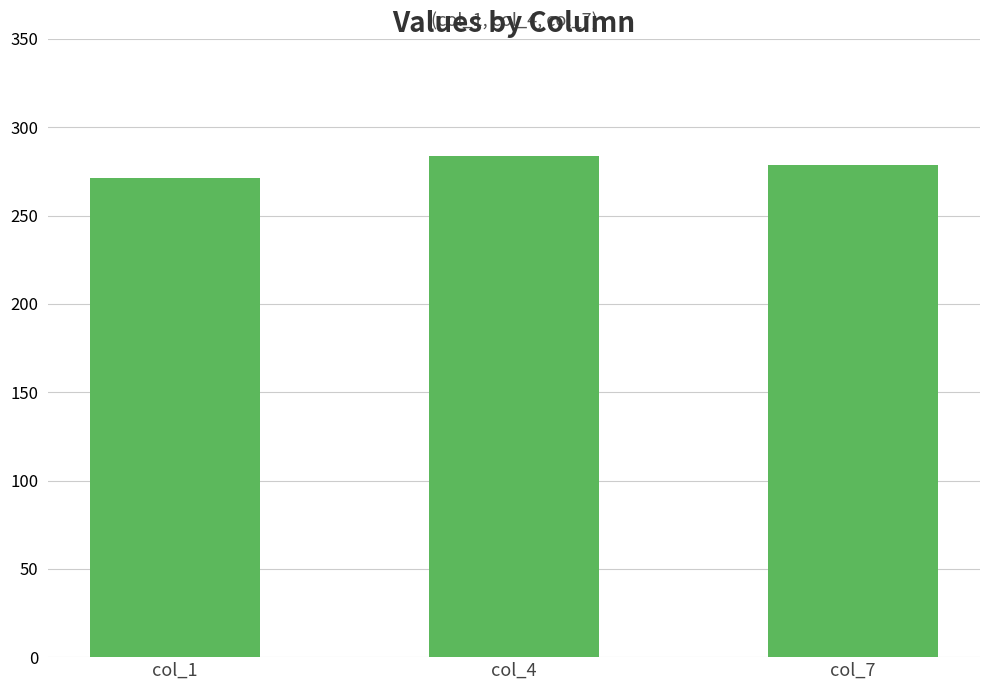

How many values exceed 278?

2